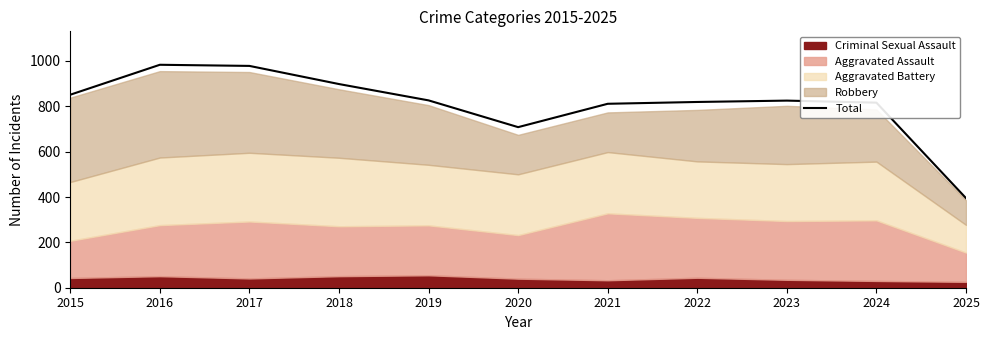

What is the change in value from 2017 to 2025?

-583